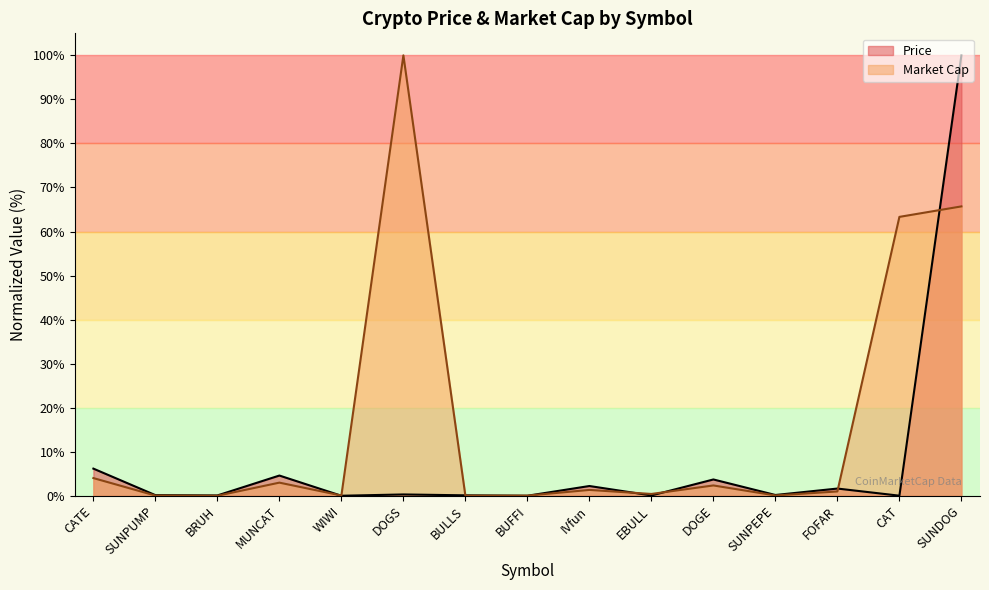

How many lines are shown in the chart?

2